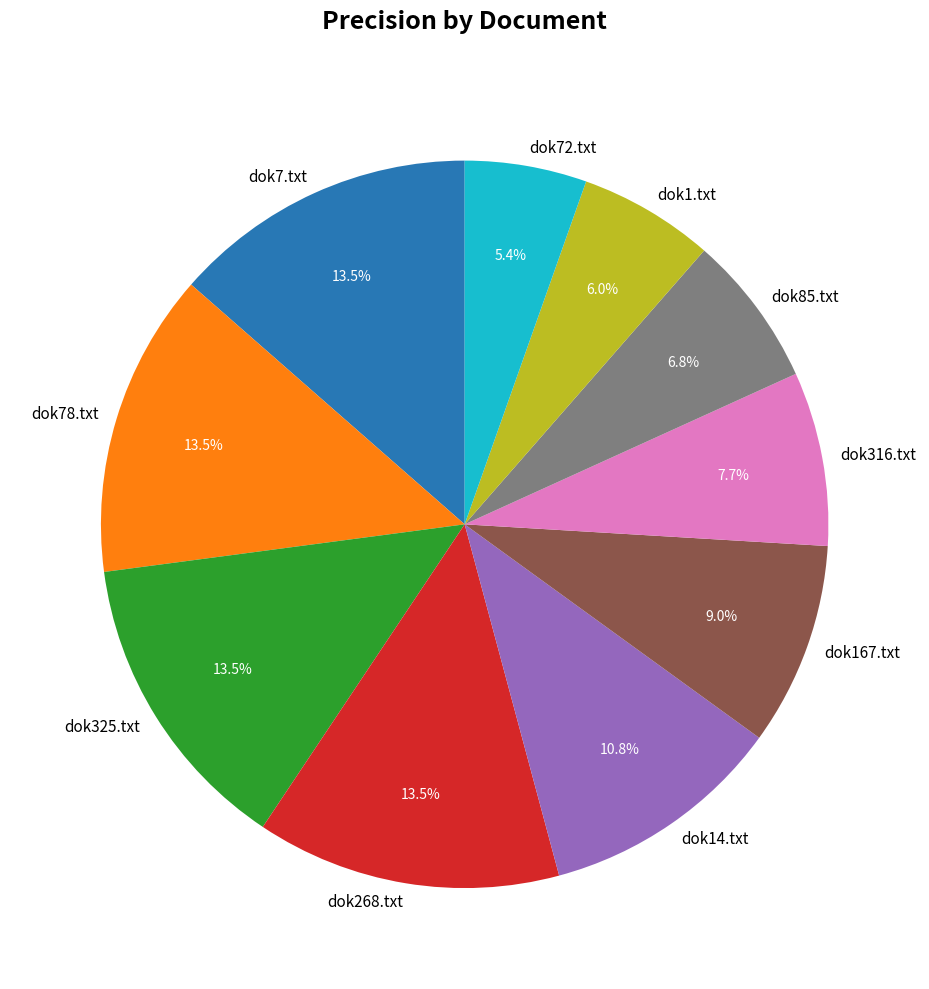

Approximately how many times larger is the value at dok167.txt compared to dok325.txt?

0.7